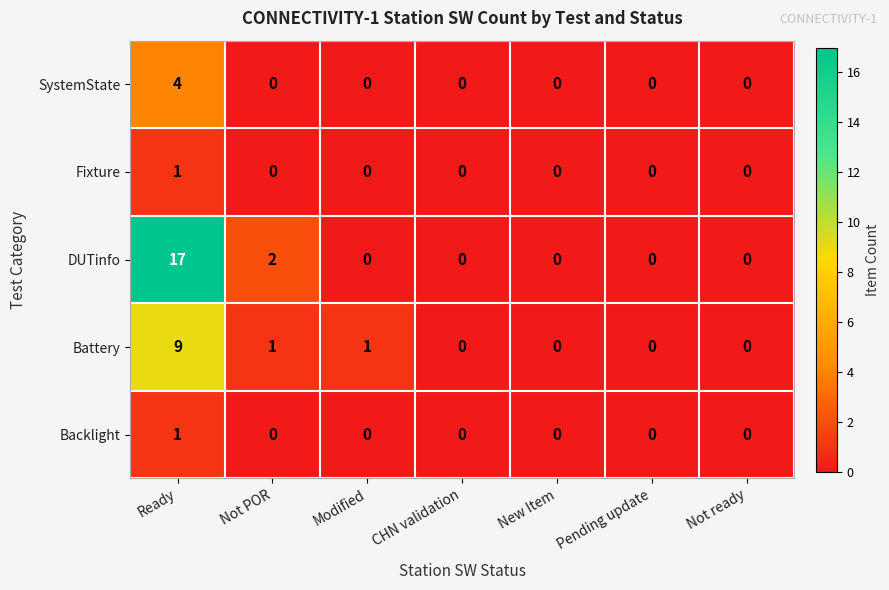

Count the Fixture values in the range 0 to 1.

7